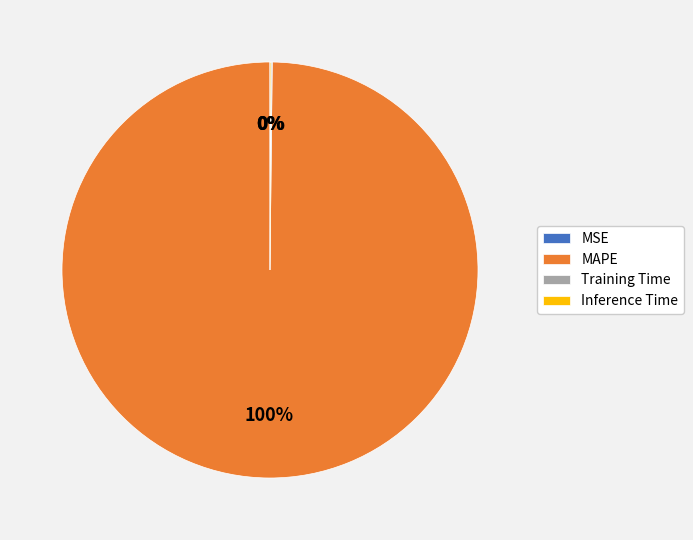

To the nearest percent, what is the difference between the largest and smallest slice percentages?

100%